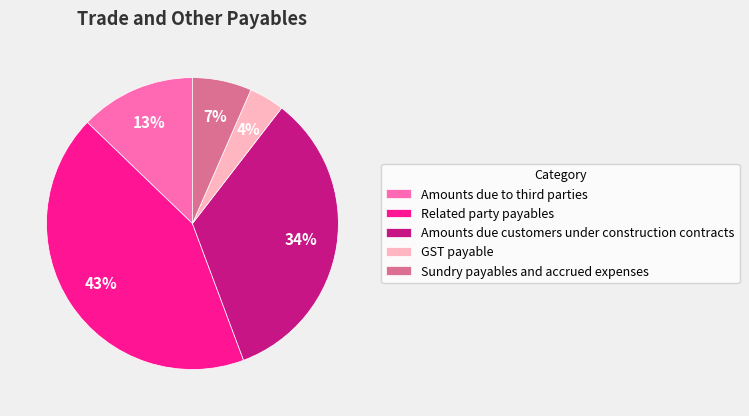

Which slice is the smallest?

GST payable